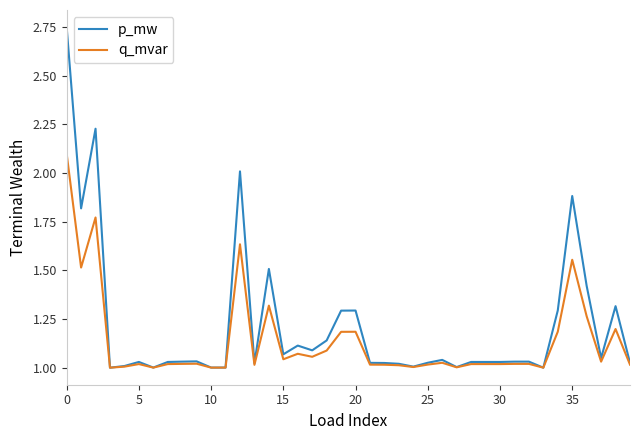

Rank the series by their maximum value, from highest to lowest.

p_mw, q_mvar